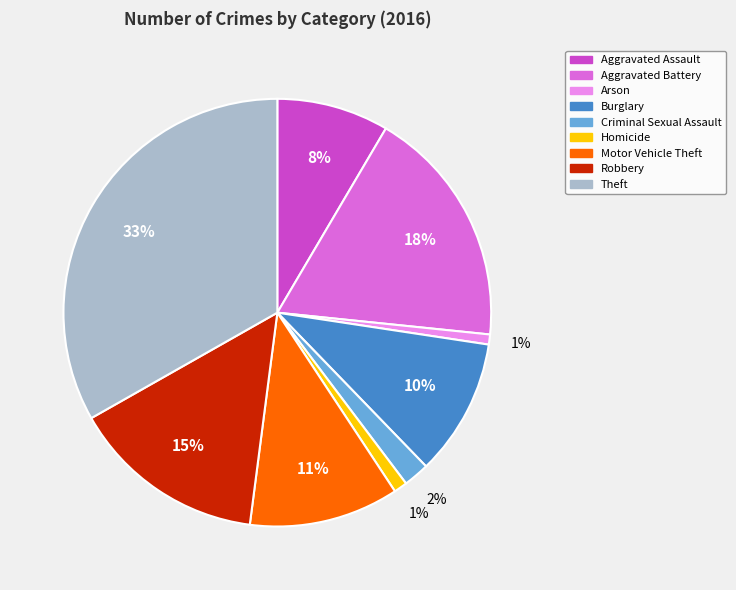

To the nearest percent, what is the difference between the largest and smallest slice percentages?

32%